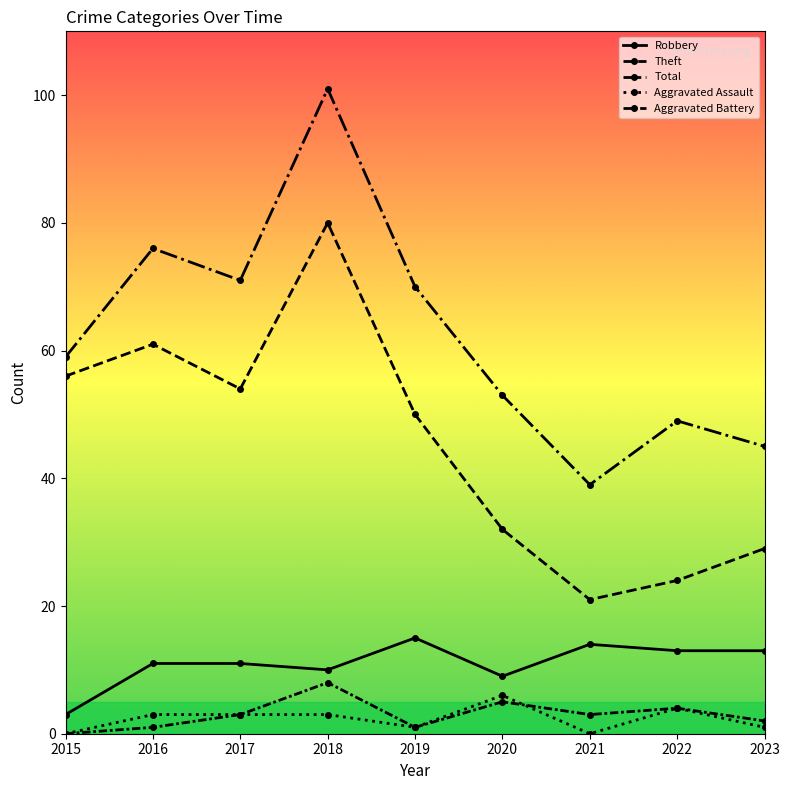

True or false: Total has more than 1 points higher than both neighbors.

True